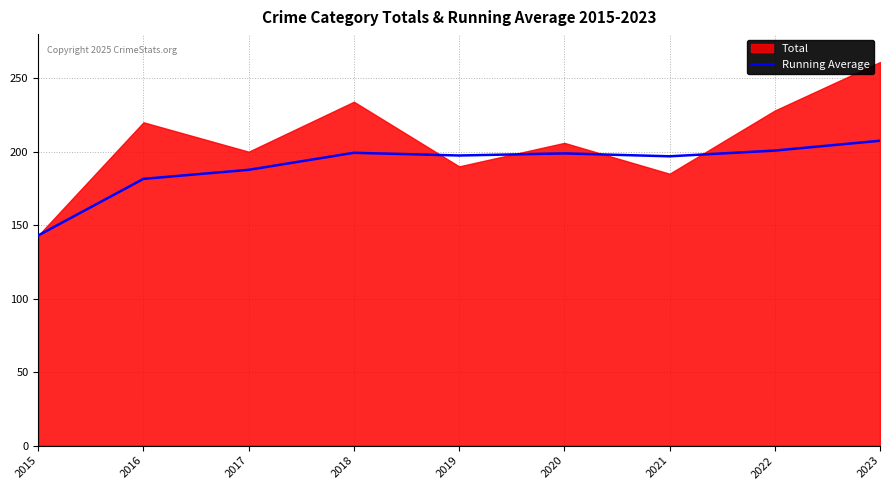

At which category does the chart reach its minimum across all series?

2015